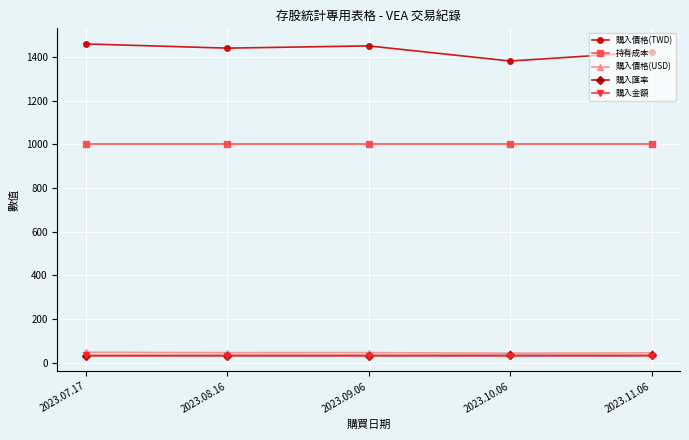

Does the chart have visible grid lines?

Yes